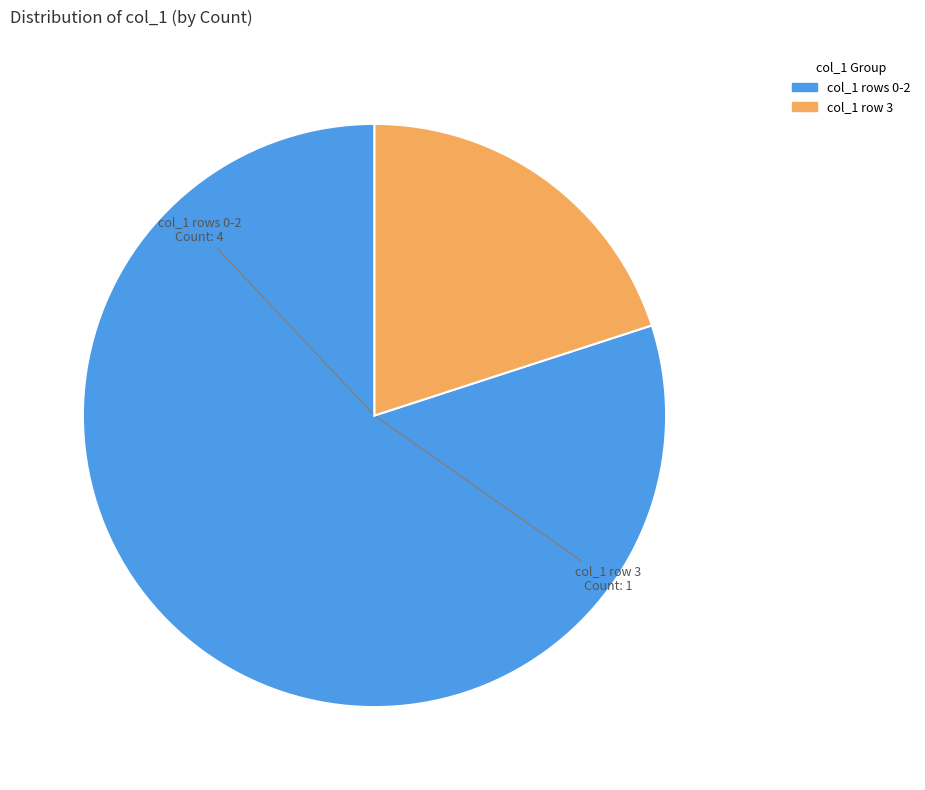

Is there any slice that represents more than half of the pie?

Yes